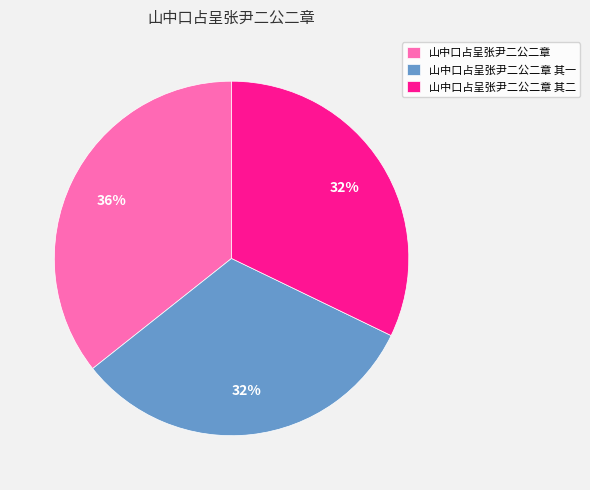

What percentage is the 山中口占呈张尹二公二章 其二 slice, to the nearest percent?

32%